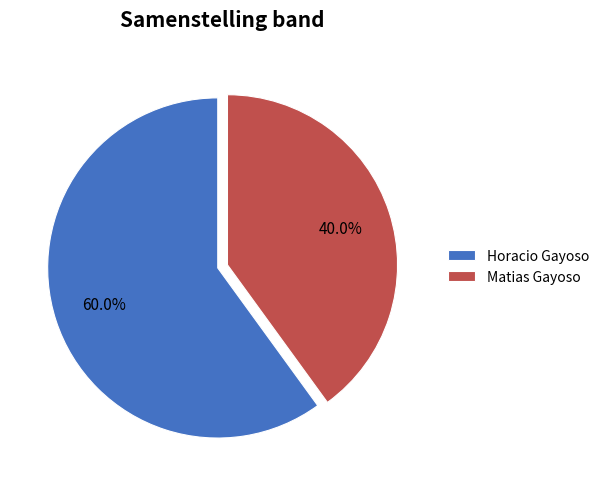

True or false: Horacio Gayoso accounts for 72% of the total.

False